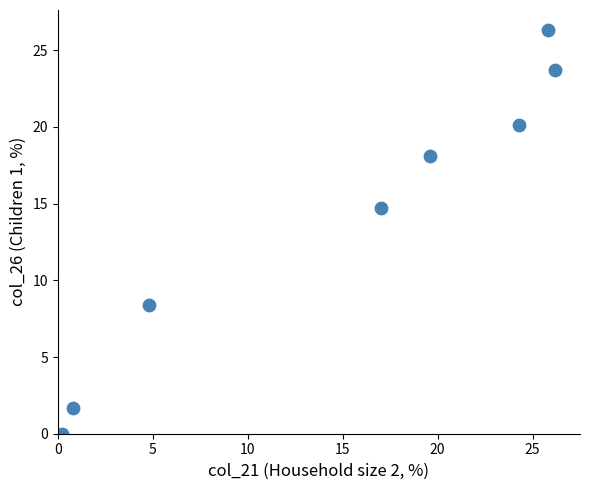

What is the average X value?

14.8